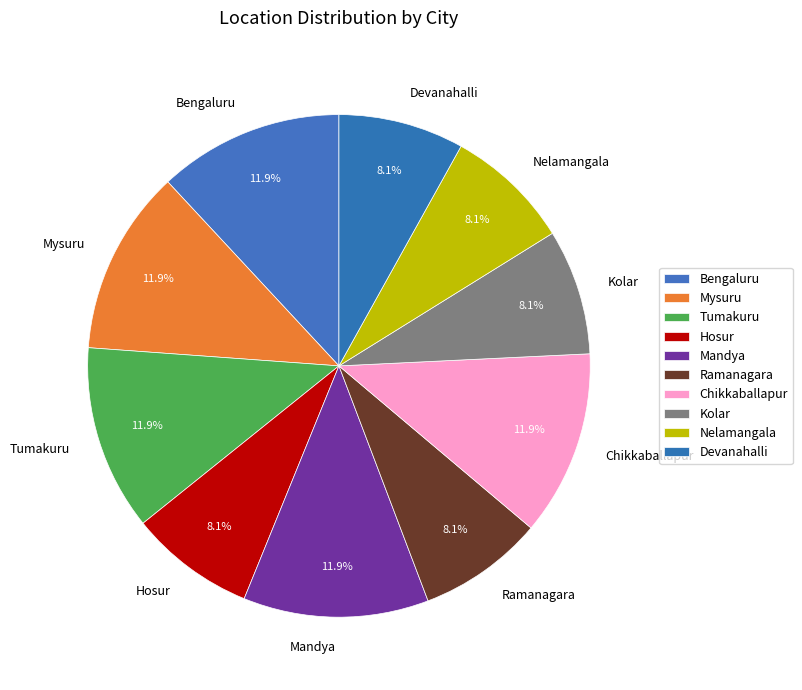

What is the ratio of the value at Mysuru to the value at Nelamangala?

1.5